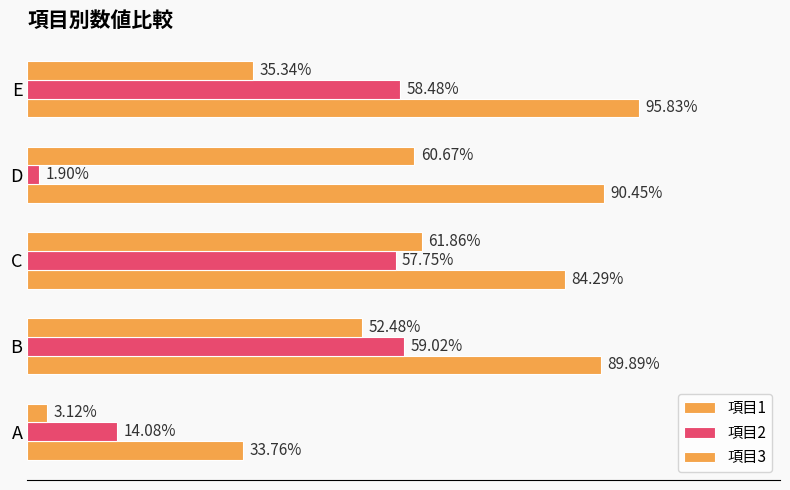

What are all the series names shown in the legend?

項目1, 項目2, 項目3